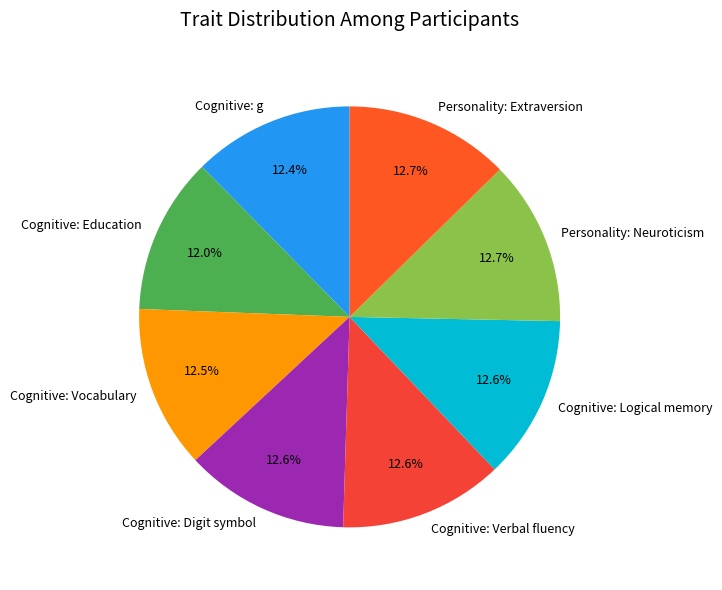

Approximately how many times larger is the value at Cognitive: Digit symbol compared to Cognitive: Vocabulary?

1.0